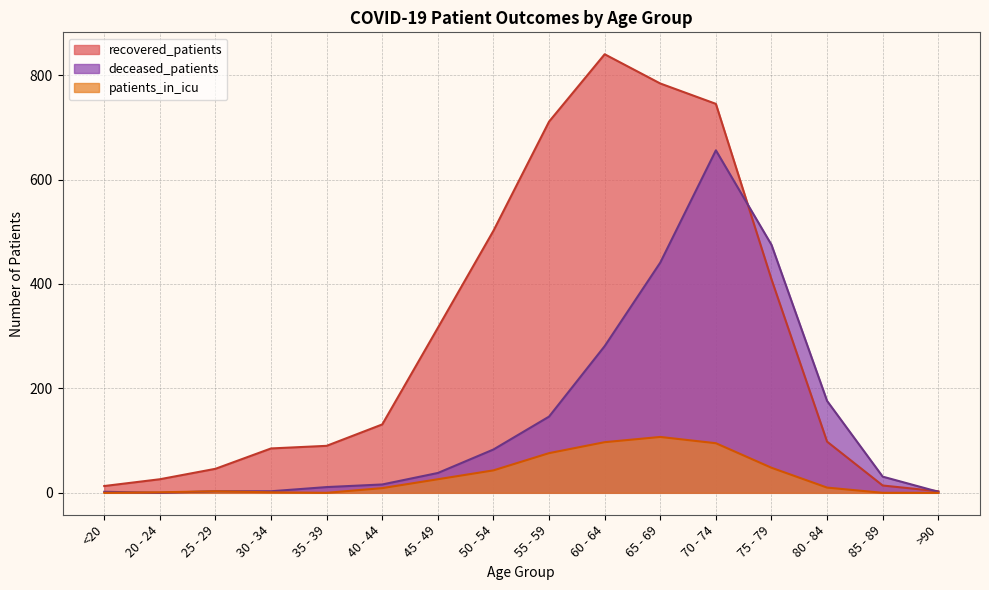

Where does the patients_in_icu series first go above 10?

45 - 49